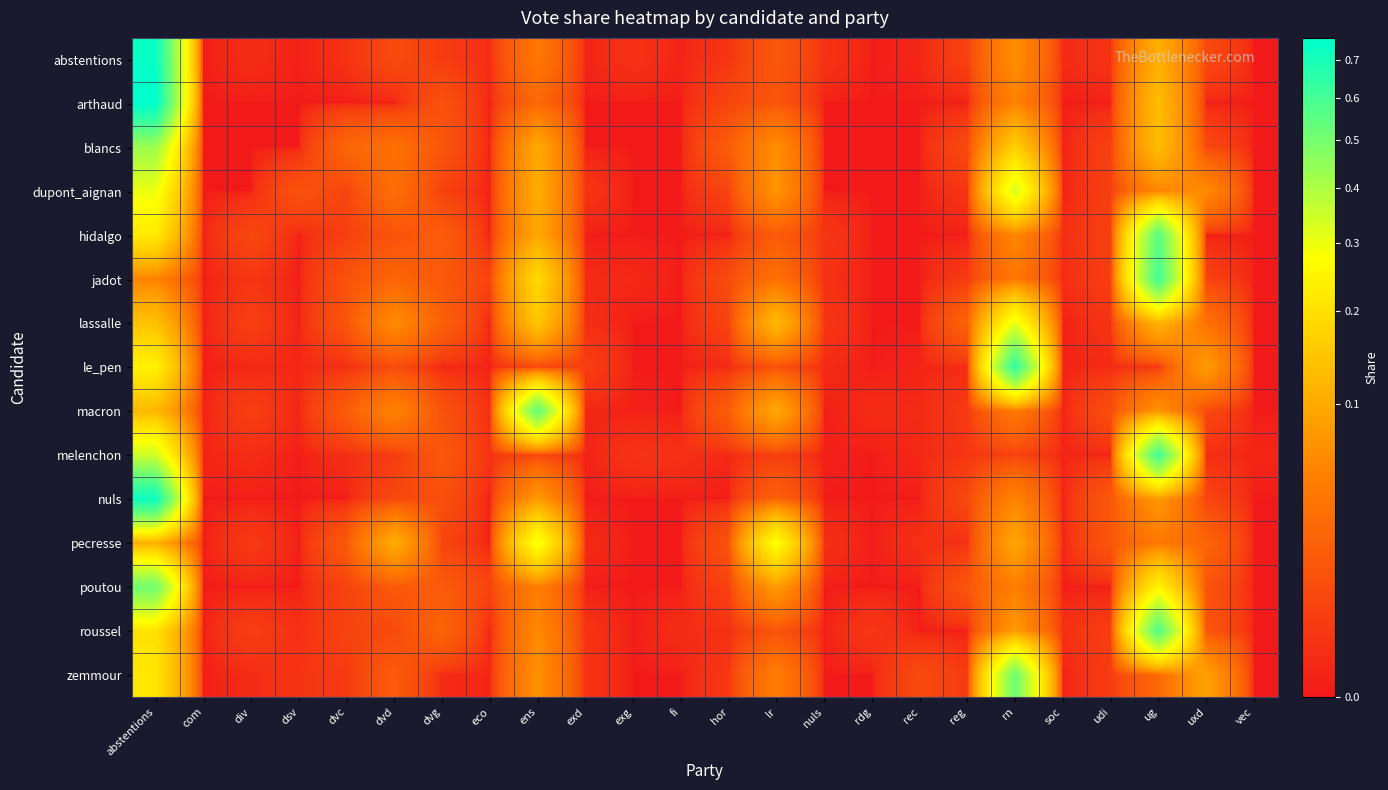

How many categories are shown in the chart?

24